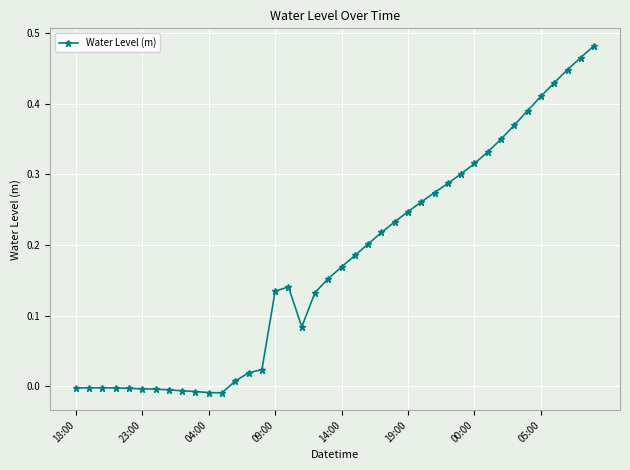

True or false: there are more than 1 points higher than both neighbors.

True